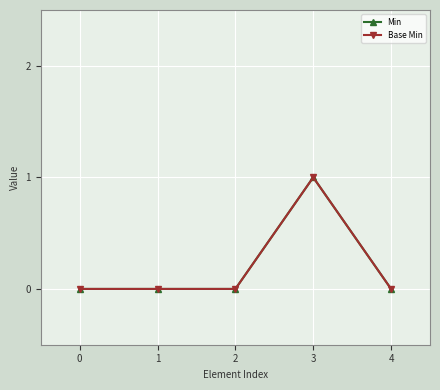

What is the sum of all Base Min values?

1